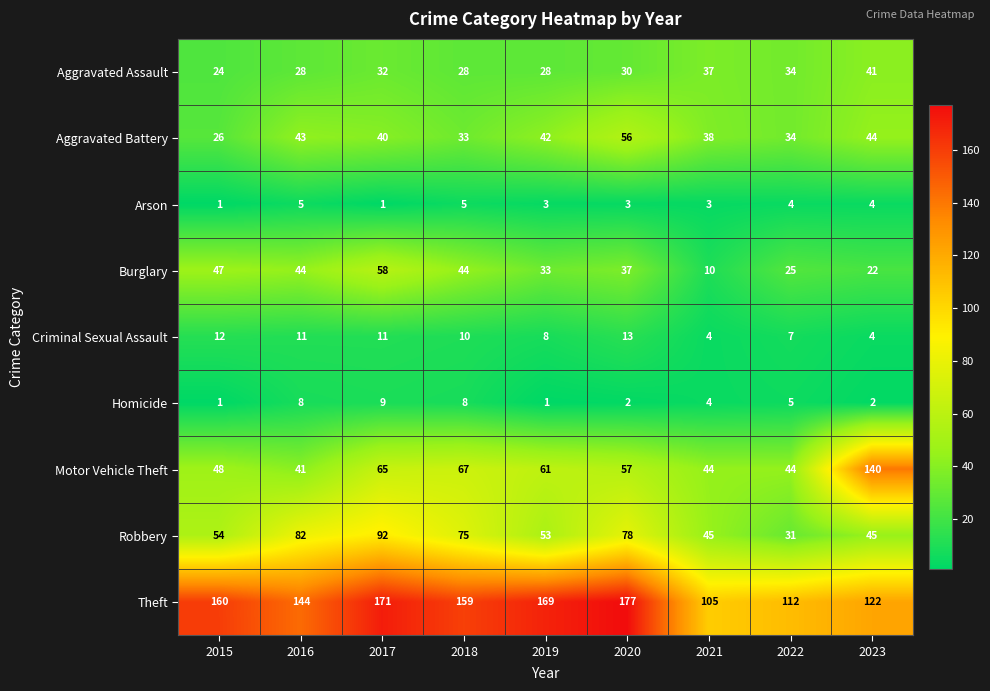

The value of Robbery at 2021 is 45. True or false?

True